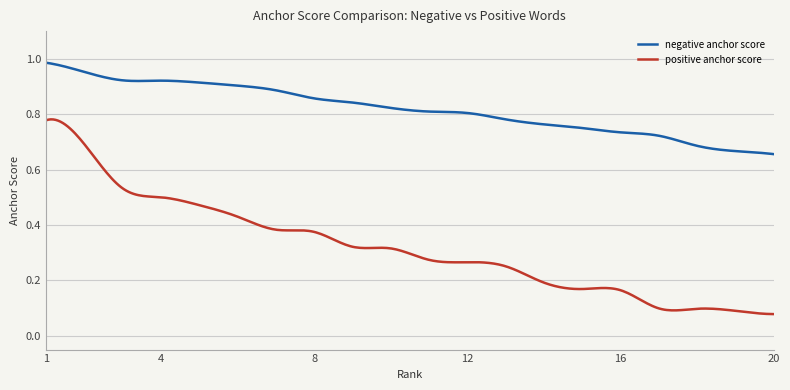

True or false: positive anchor score has more than 0 interior local peaks.

True